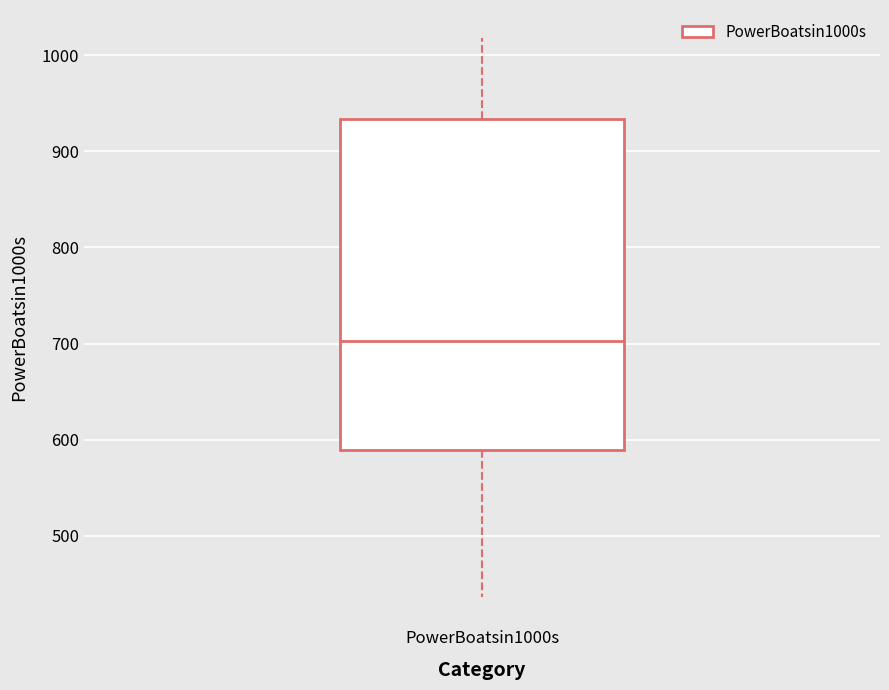

Read this box plot against the y-axis: the position of the median line, the range covered by the box, and the ends of both whiskers. The values are not printed on the chart, so give them approximately, as read against the axis.

median 700, box 590 to 930, whiskers 440 to 1020